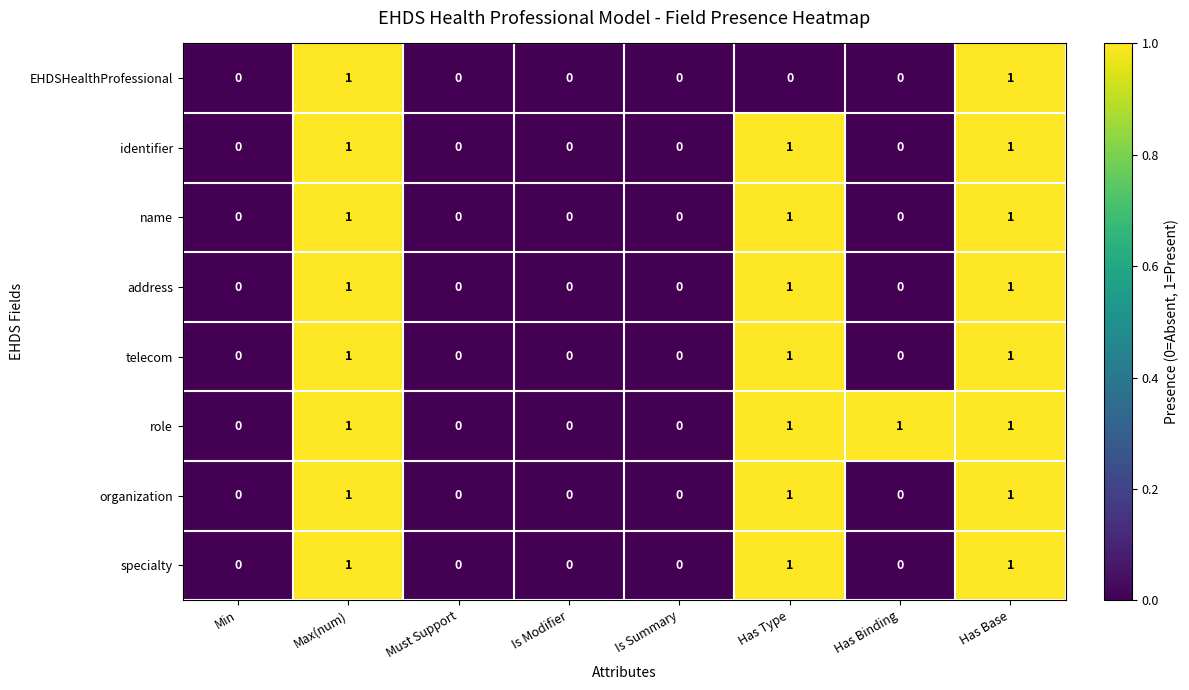

Which series has the largest total across all categories?

role